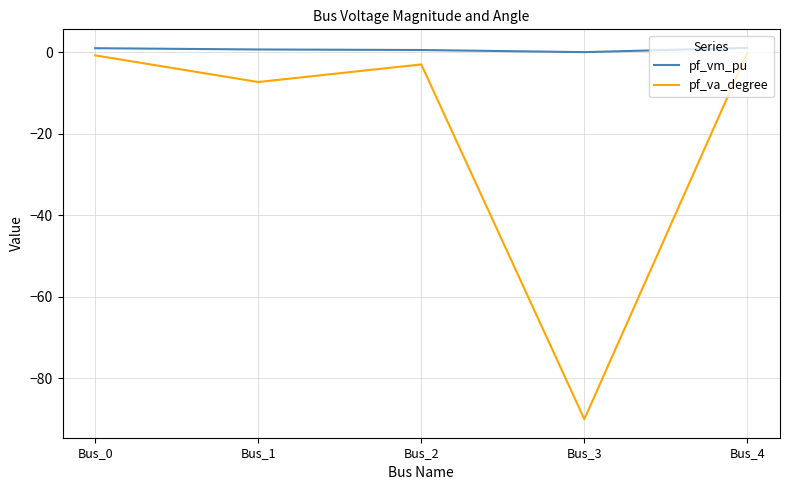

Where is pf_va_degree nearest to the value -45?

Bus_1